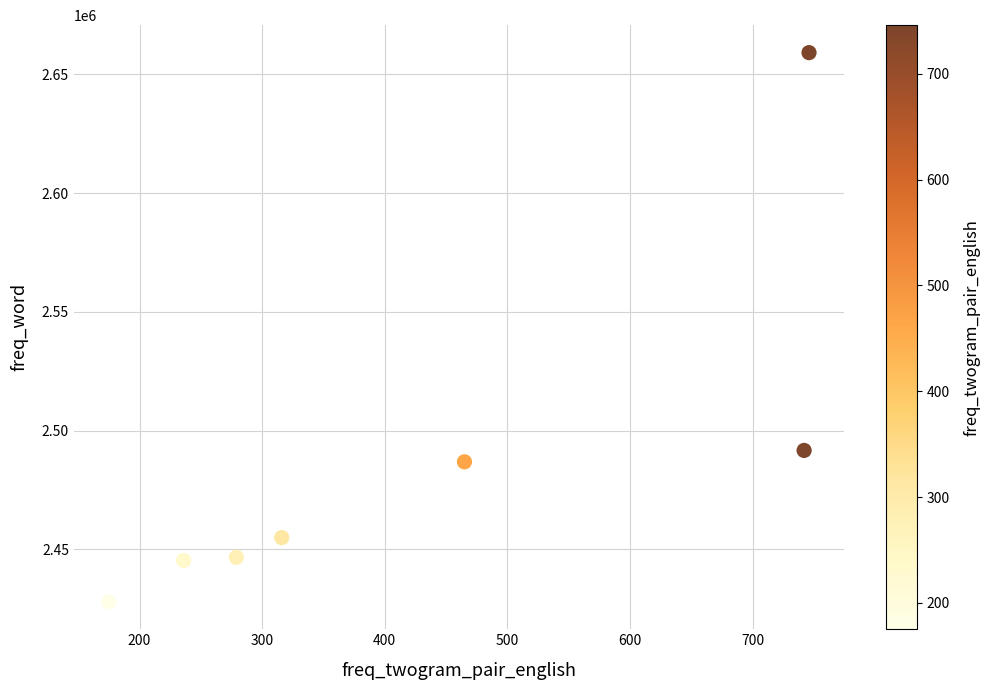

What Y value in the scatter plot is closest to 2543569?

2491685